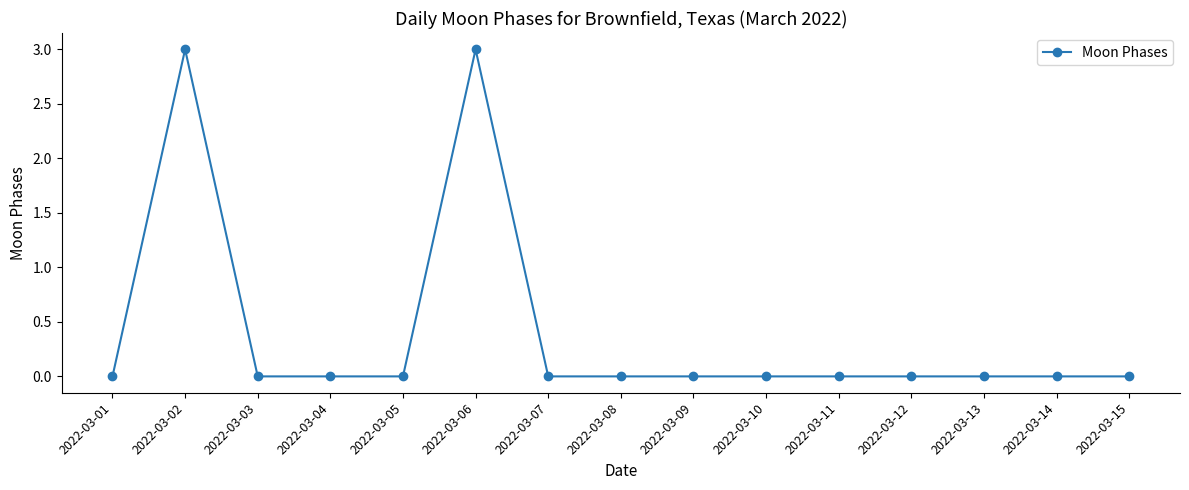

Where is the first local maximum?

2022-03-02